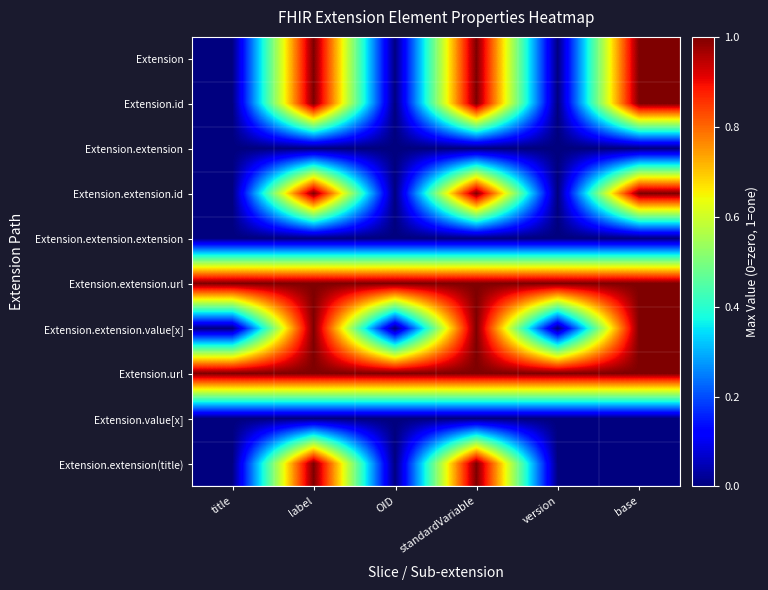

At how many categories does at least one series exceed 0?

6